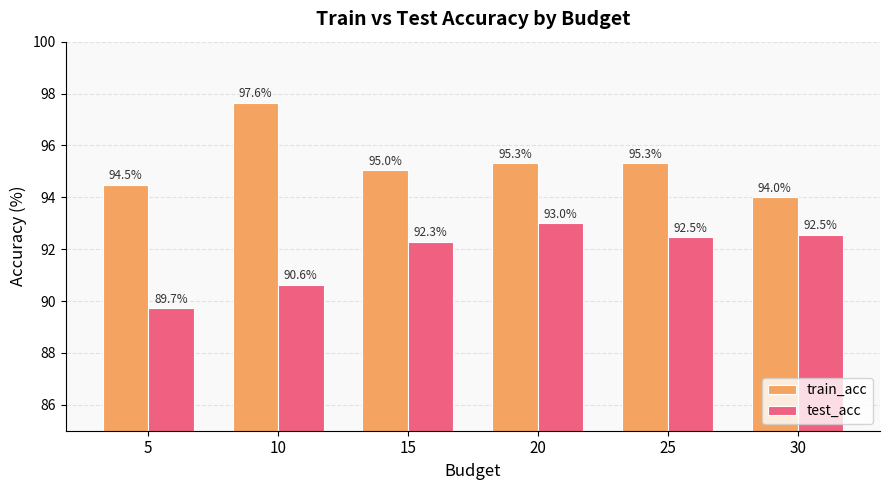

How many bars are there in total?

12